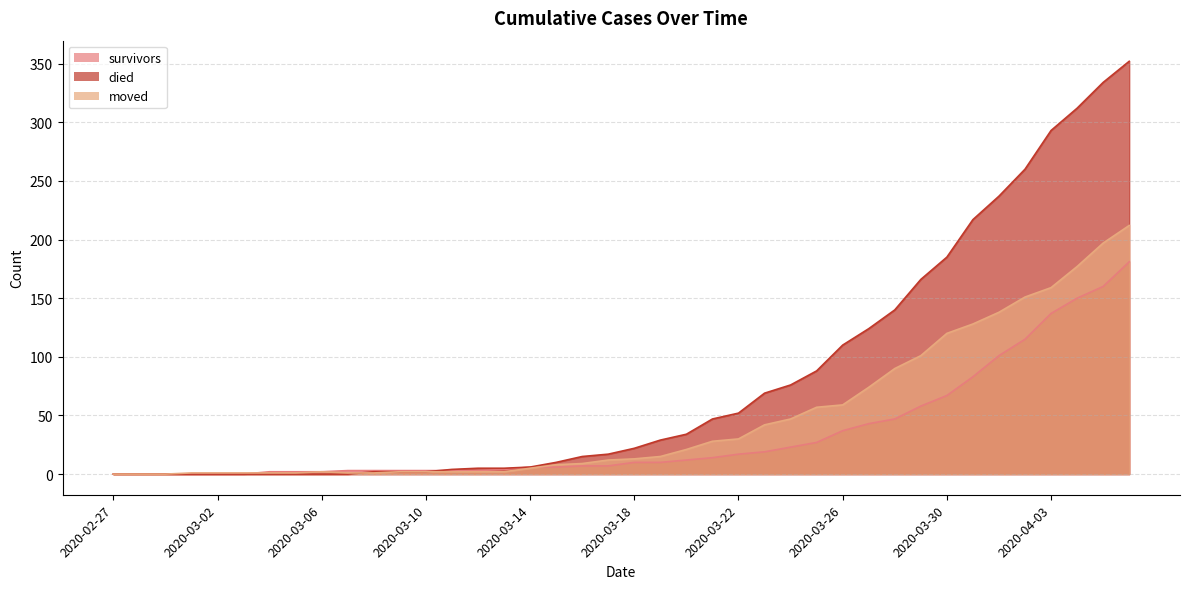

At how many categories does at least one series exceed 260?

4